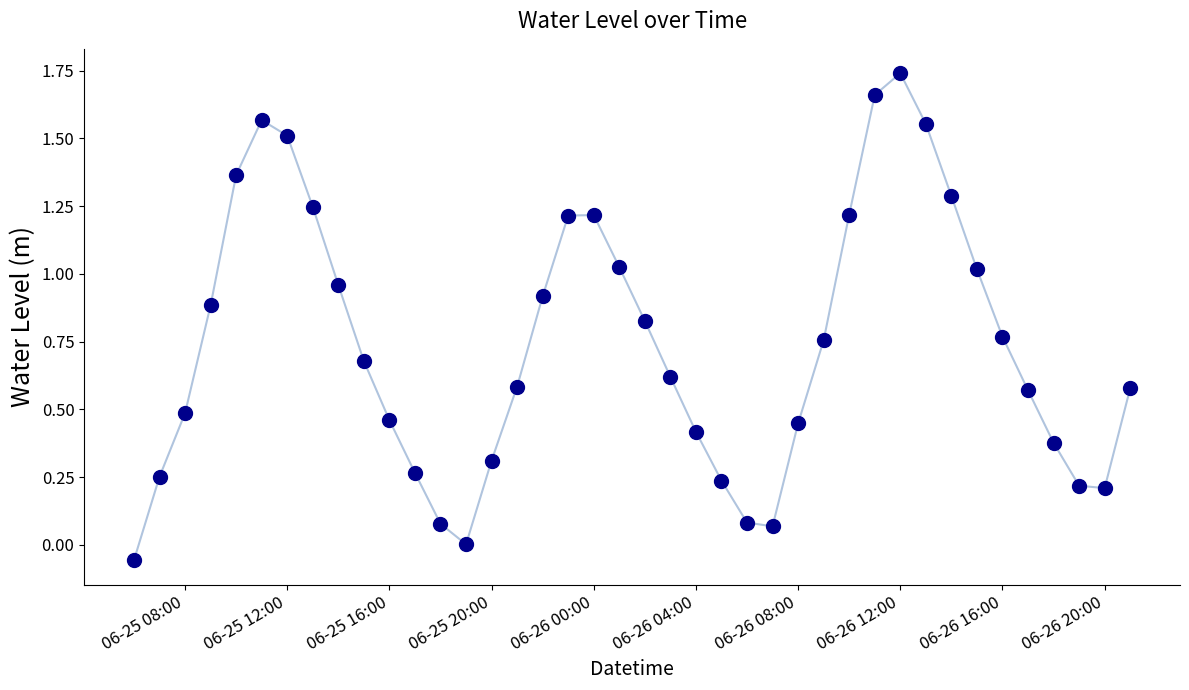

What is the sum of all values?

29.6